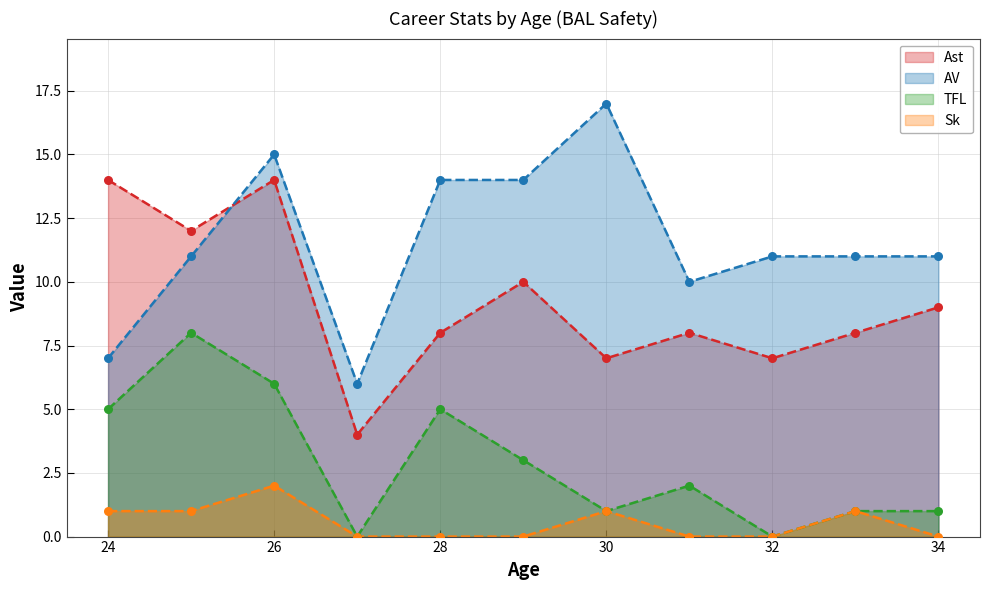

Which series contains the highest Y value?

AV